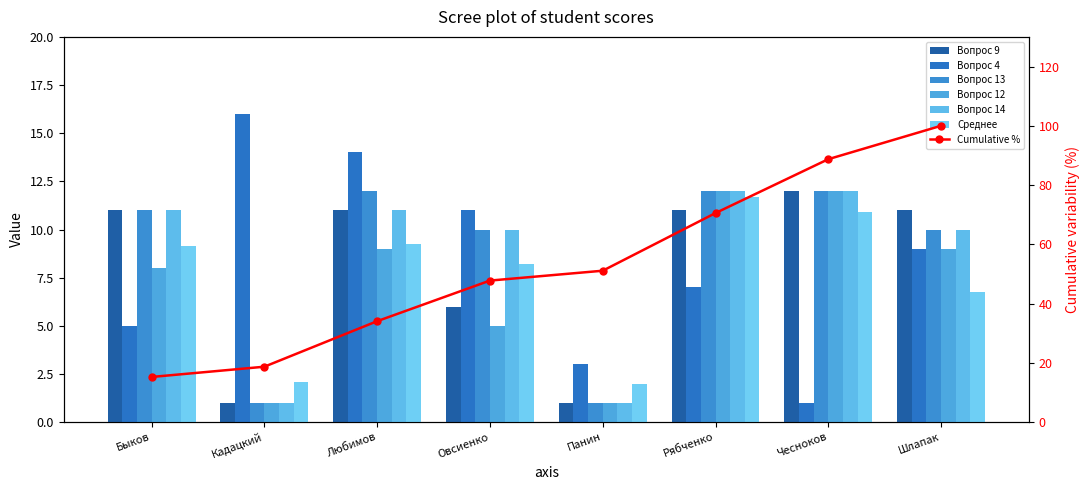

Which series has the largest total across all categories?

Вопрос 13